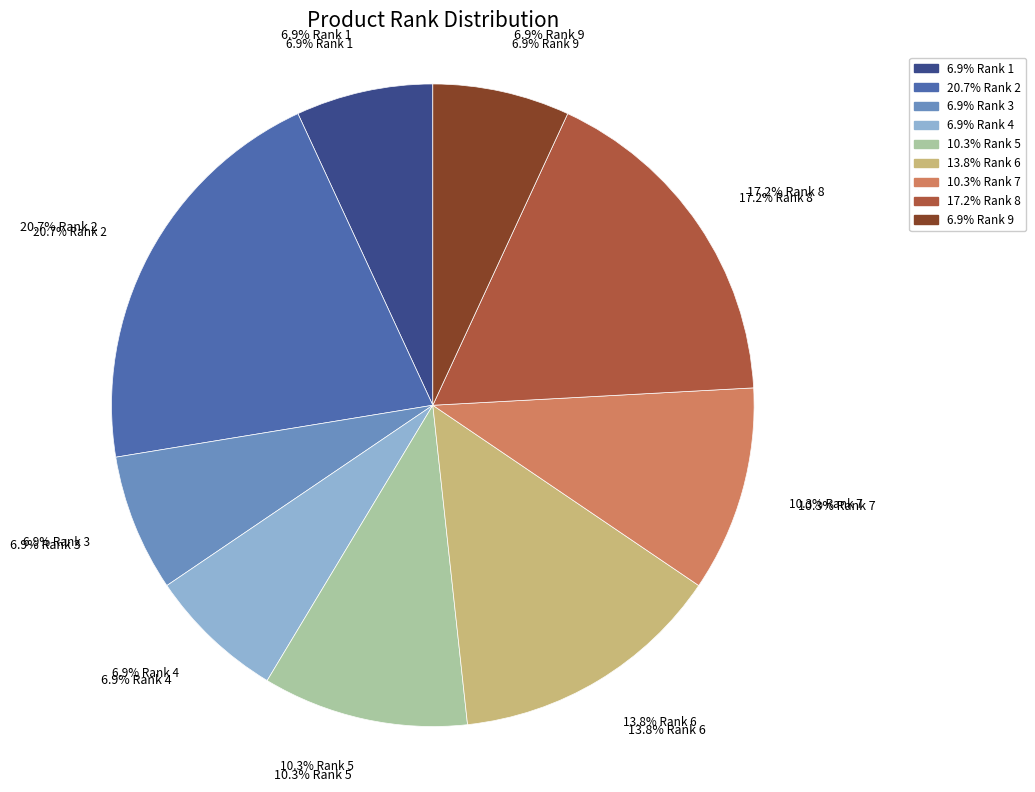

Is 12 the majority of the pie?

No